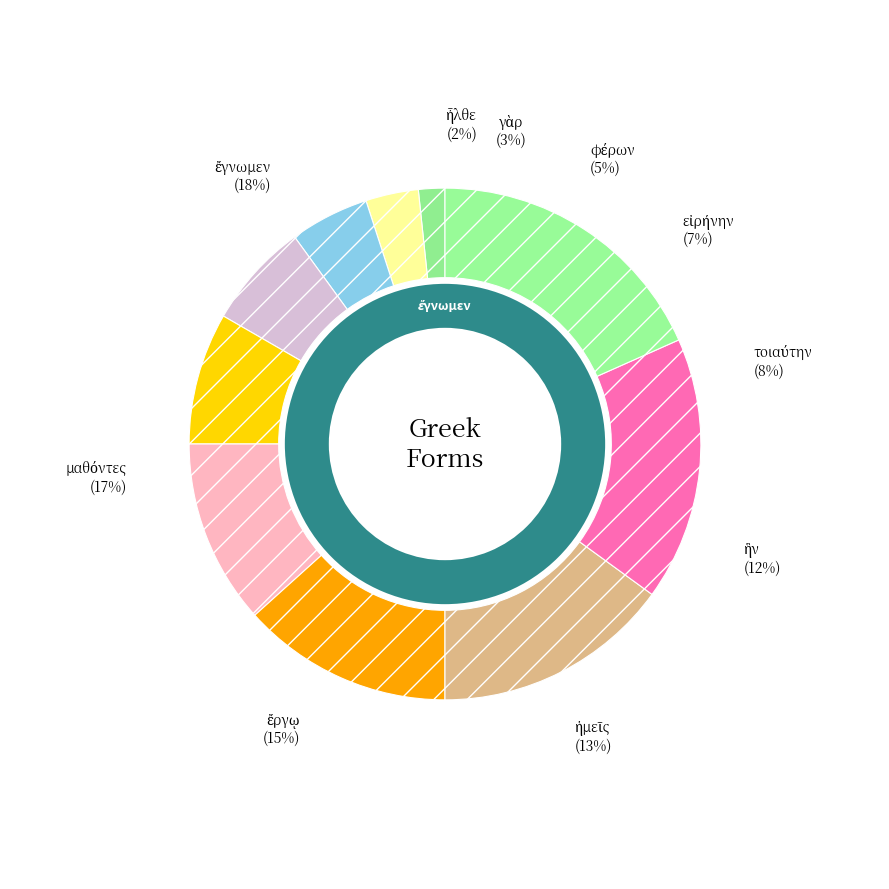

Approximately how many times larger is the value at ἔργῳ compared to τοιαύτην?

1.8